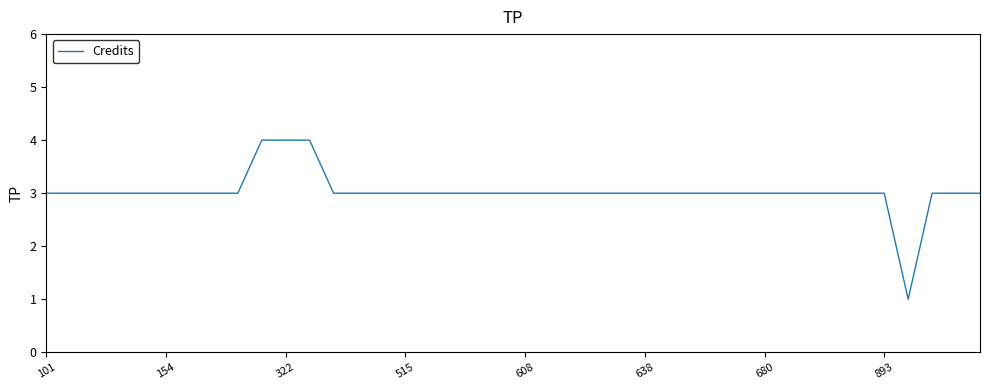

What is the maximum value shown in the chart?

4